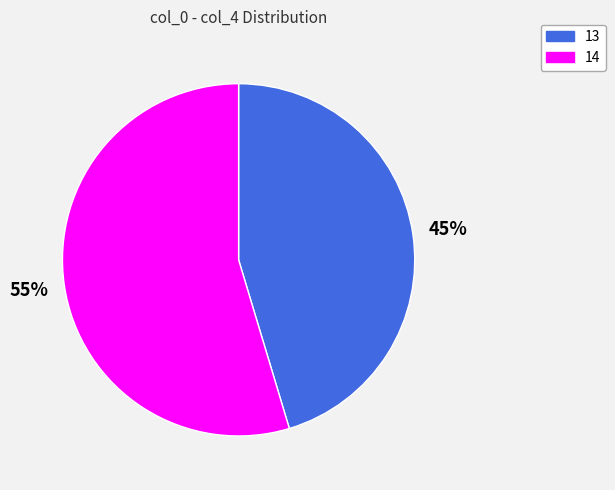

To the nearest percent, what is the average slice percentage?

50%